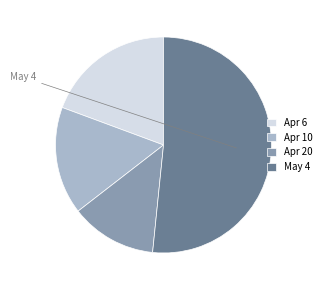

Does any single category account for the majority?

Yes